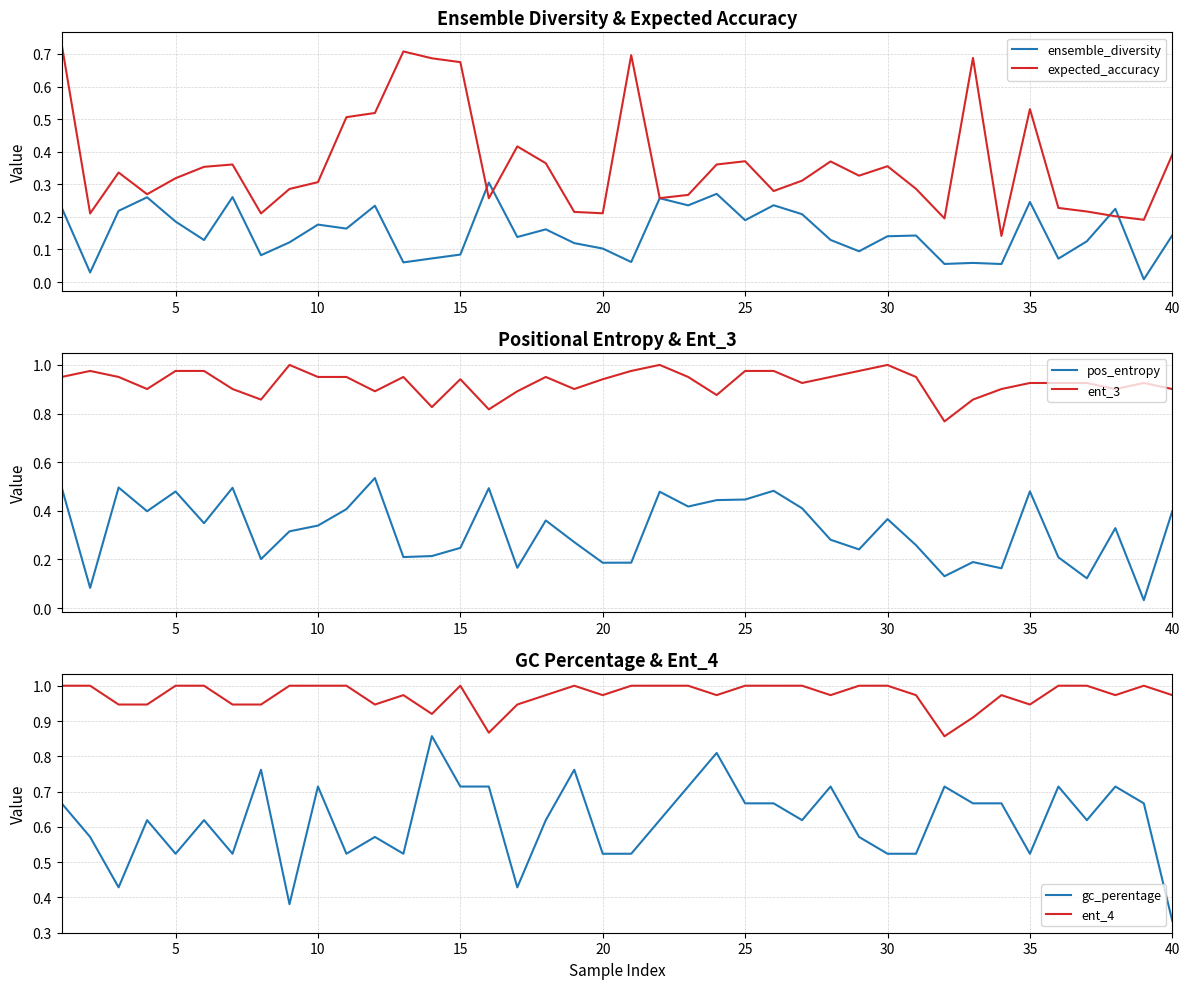

True or false: ent_3 and pos_entropy intersect in this chart.

False